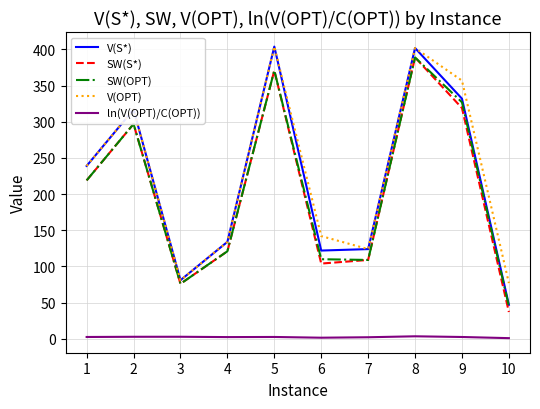

Which series changed the most between 7 and 10?

V(S*)